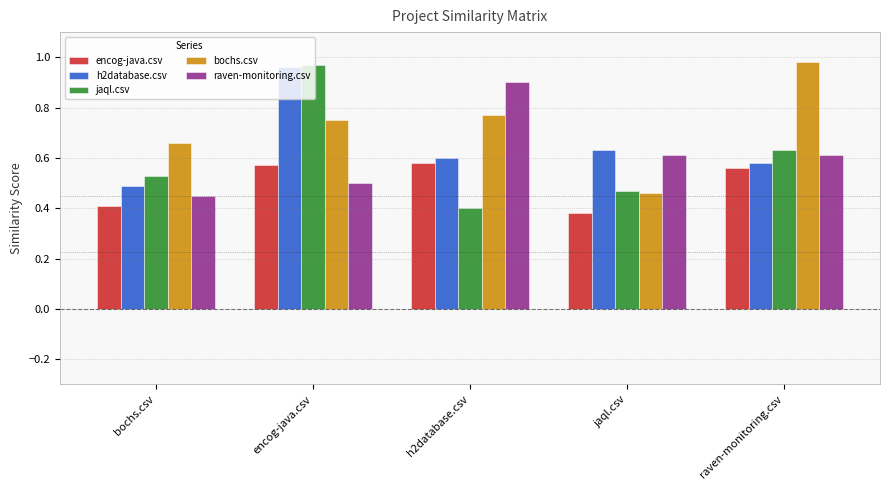

How many distinct data groups are displayed?

5